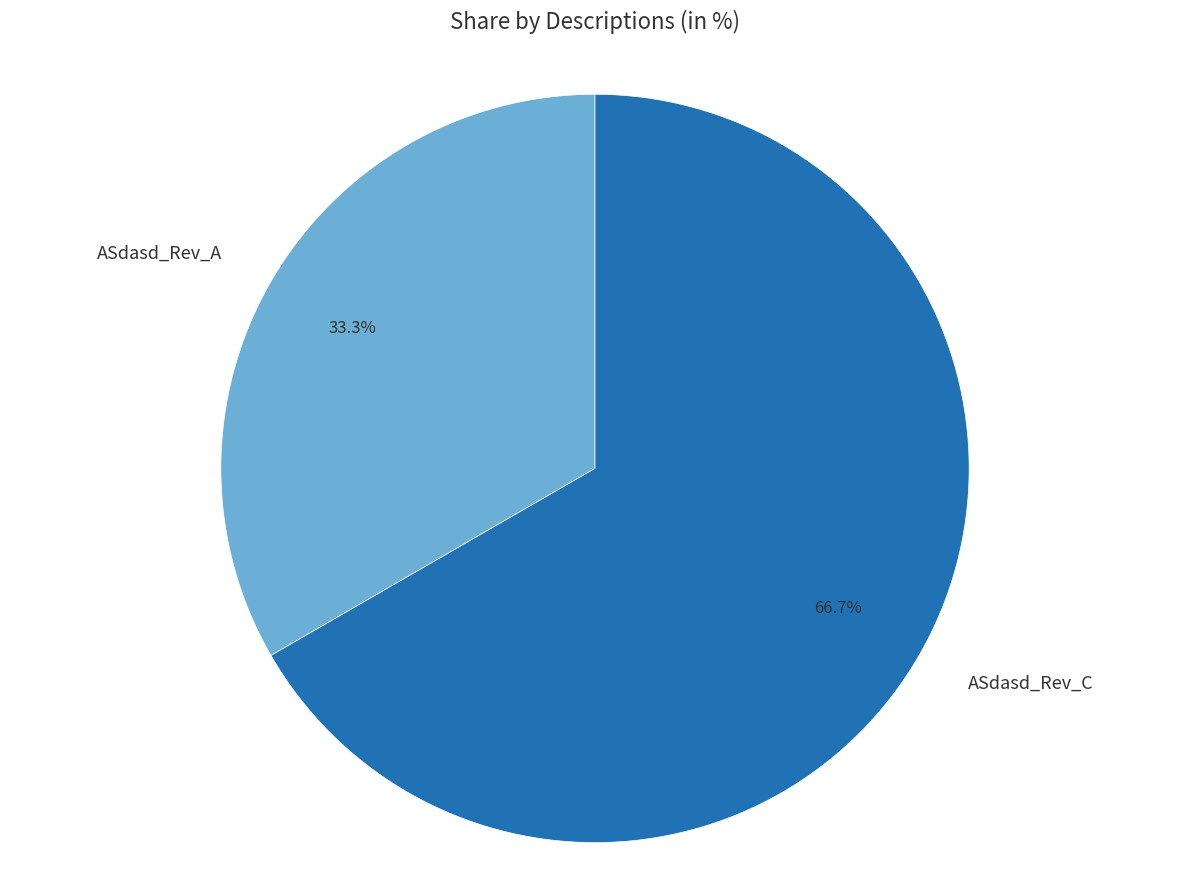

Is it true that ASdasd_Rev_A is 46% of the pie?

False